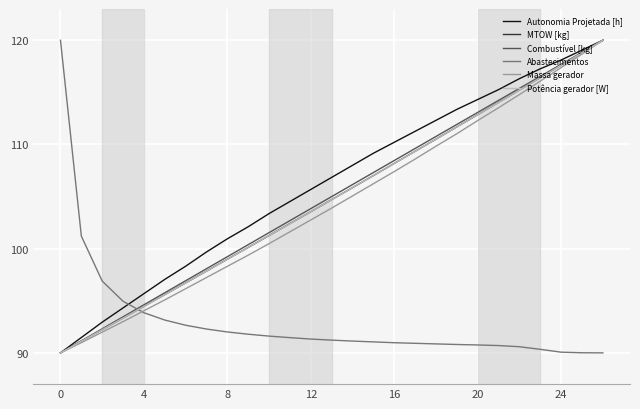

True or false: Combustível [kg] and Abastecimentos cross at least once.

True